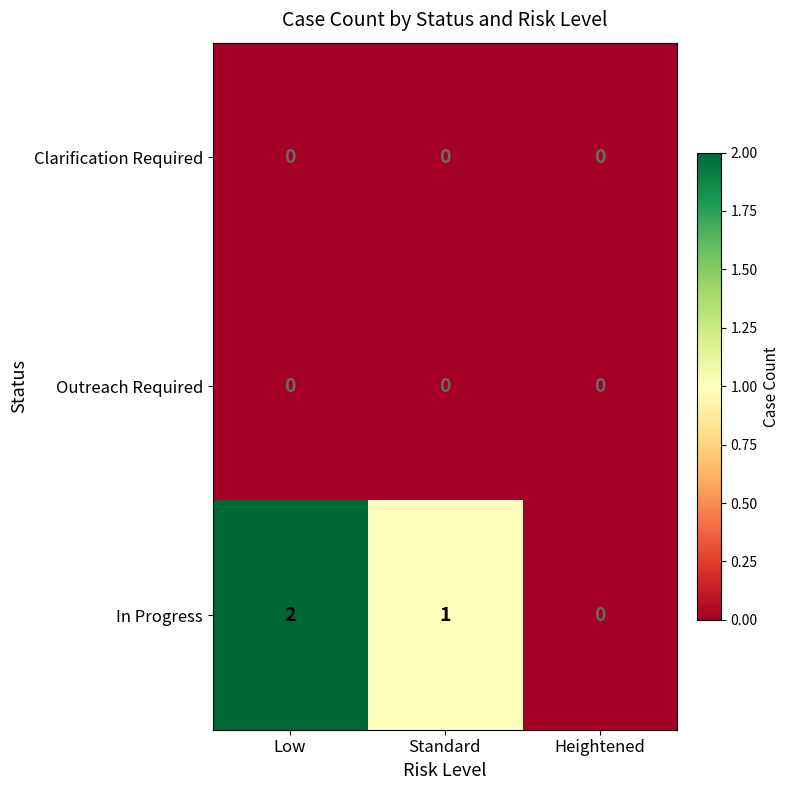

At which category does the chart reach its peak across all series?

Low